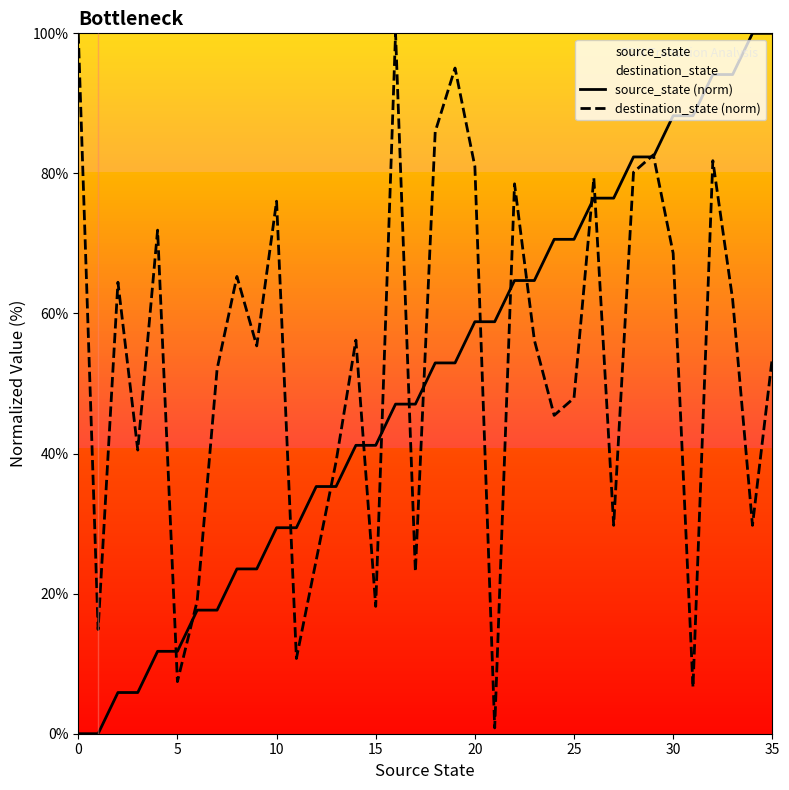

Which series ends up on top after the final intersection of source_state (norm) and destination_state (norm)?

source_state (norm)